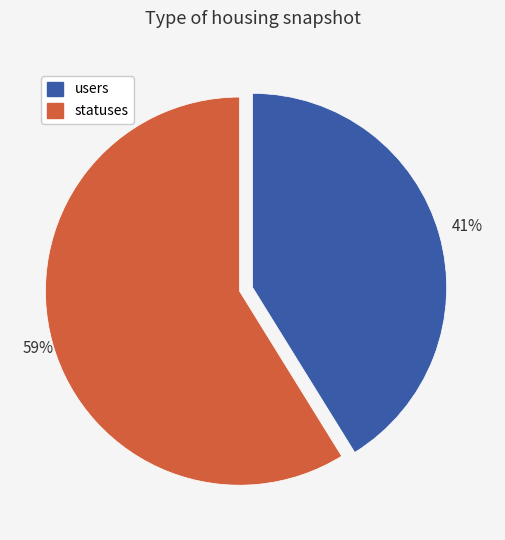

Which slice is the largest?

statuses